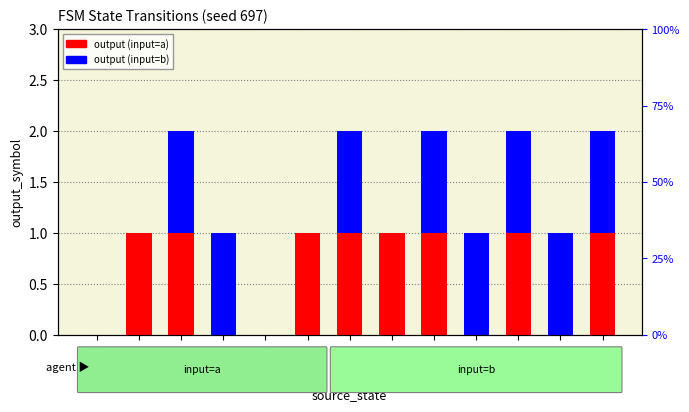

How many groups of bars are there?

13